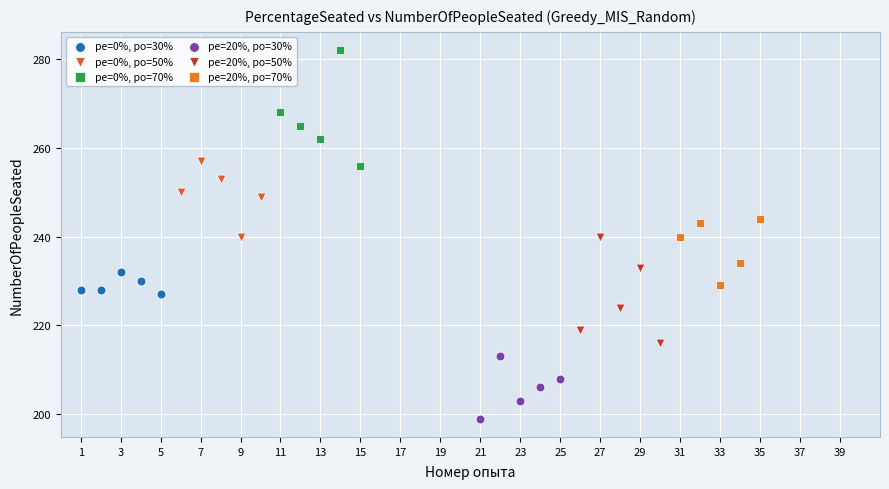

Which series reaches the maximum Y coordinate?

pe=0%, po=70%